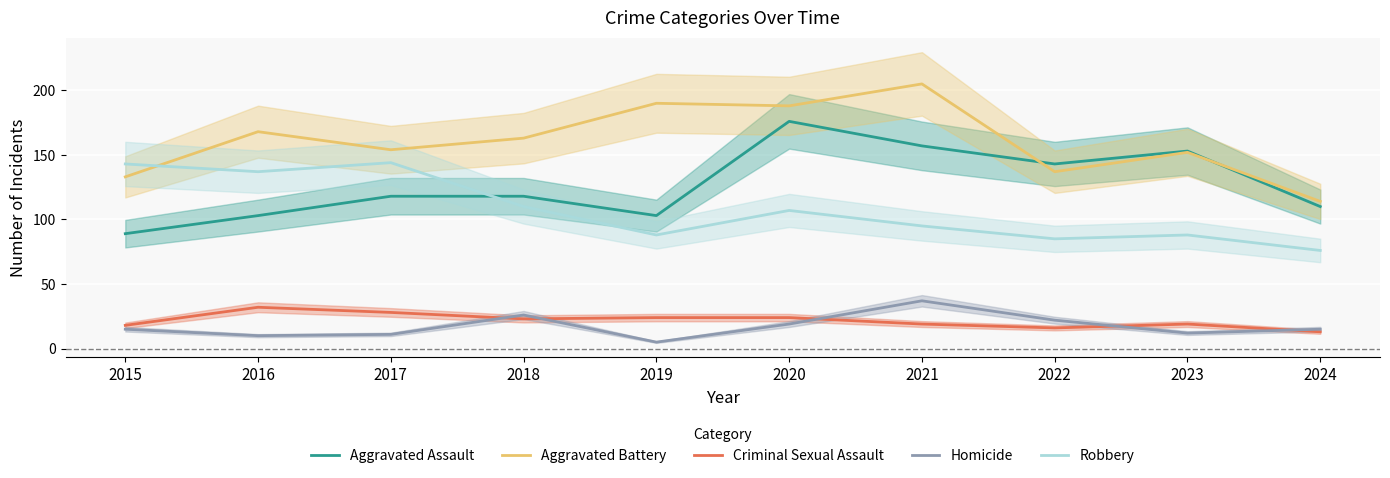

True or false: Aggravated Battery and Homicide cross at least once.

False